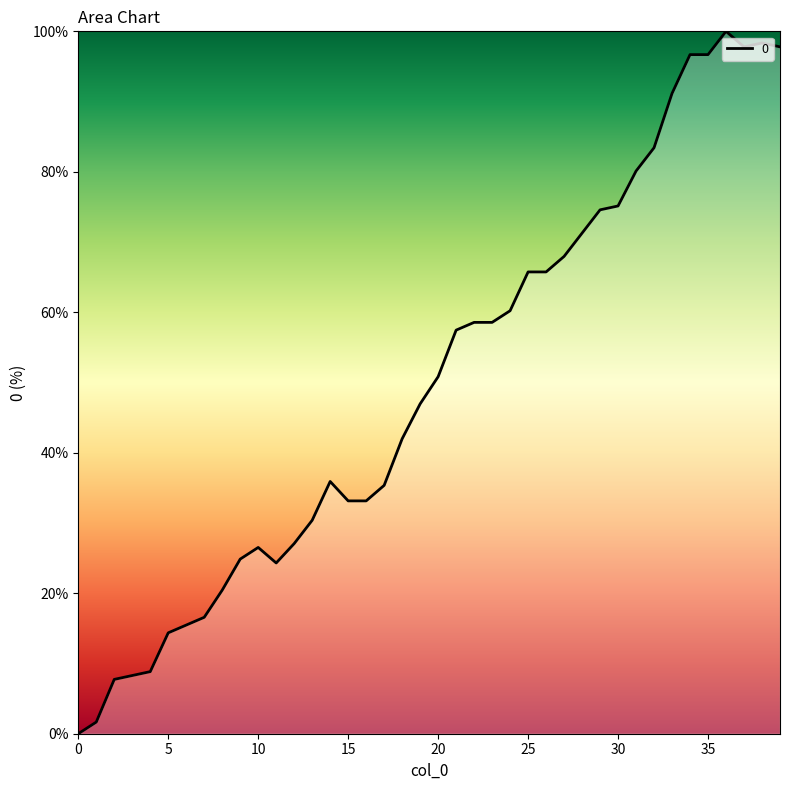

What is the difference between the maximum and minimum values?

100.0